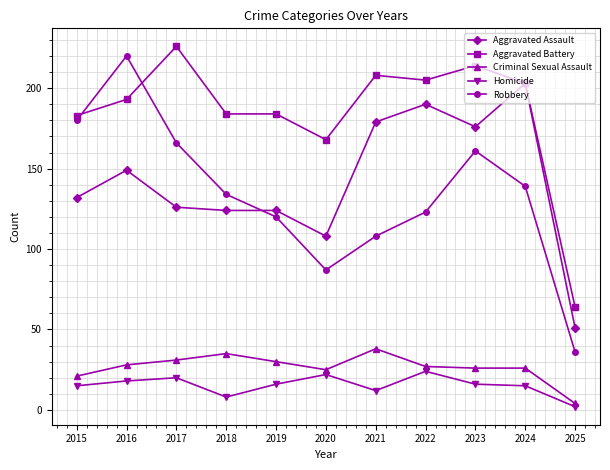

What is the difference between the maximum and minimum values in the Homicide series?

22